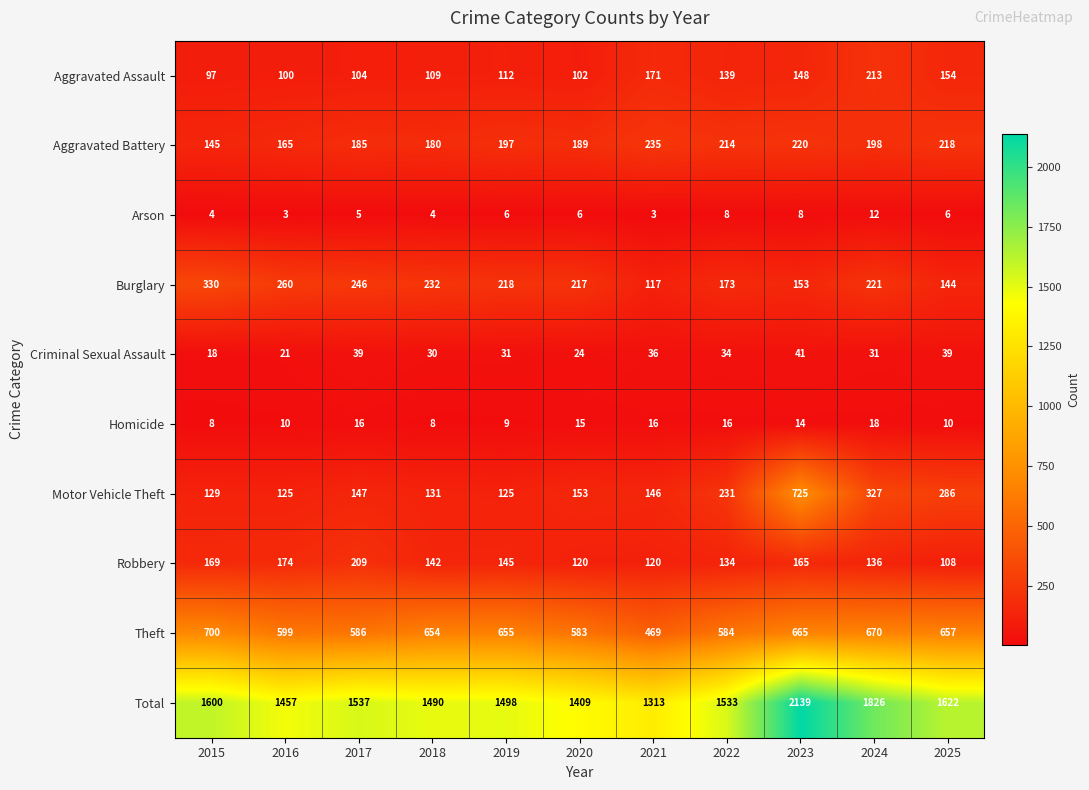

What is the total value across all series at 2016?

2914